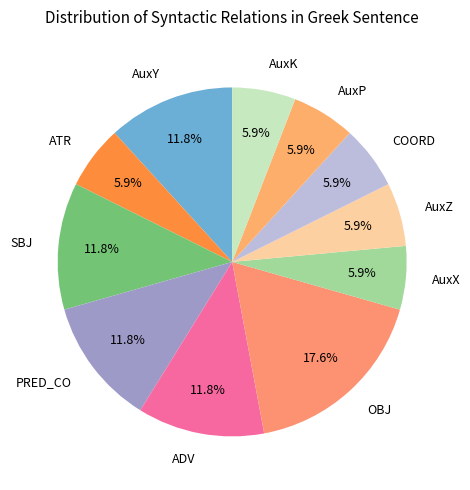

Is it true that AuxP is 6% of the pie?

True